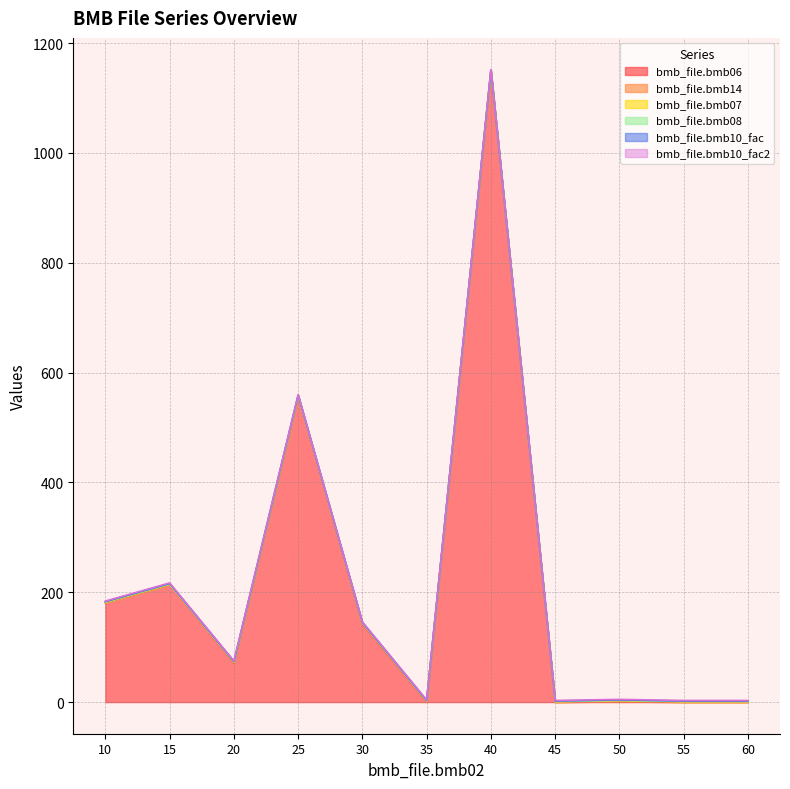

Which series changed the most between 25 and 35?

bmb_file.bmb06